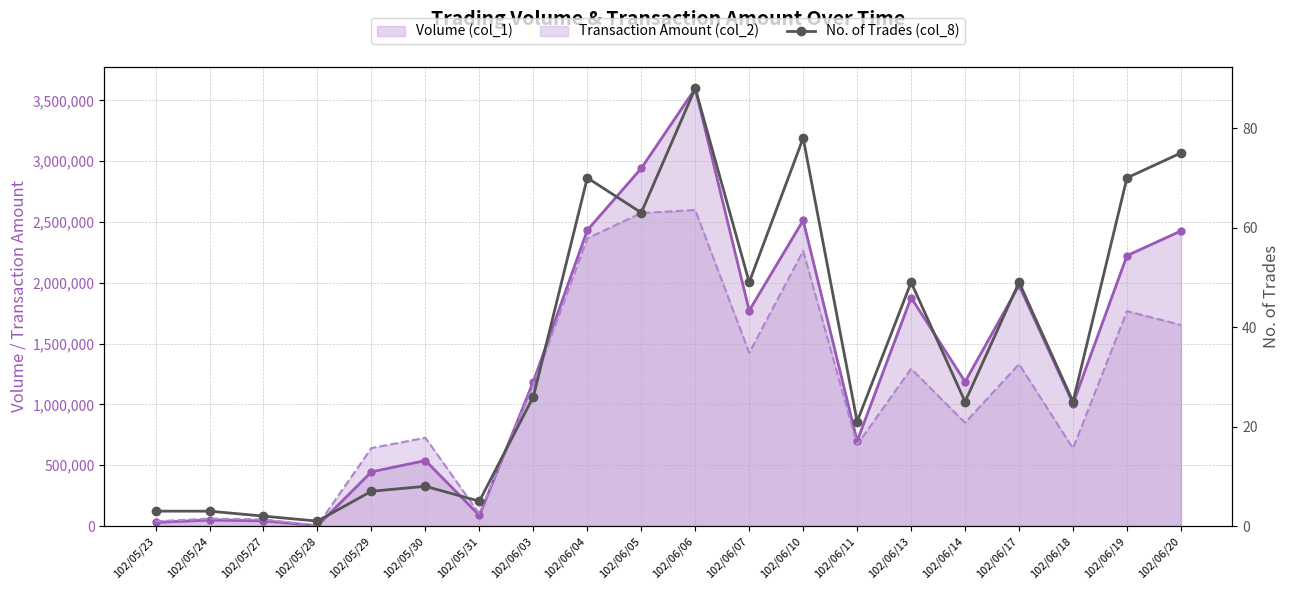

How many values are below 26?

10